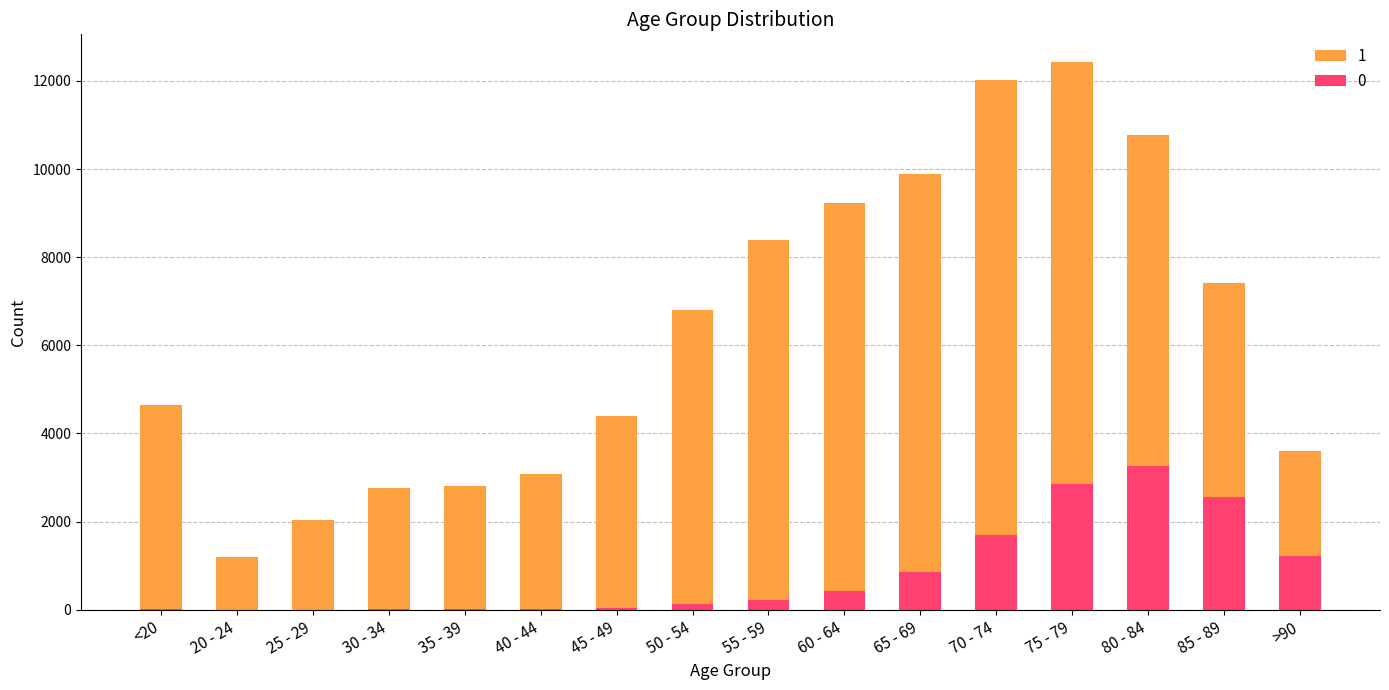

At which label does 0 reach its minimum?

25 - 29